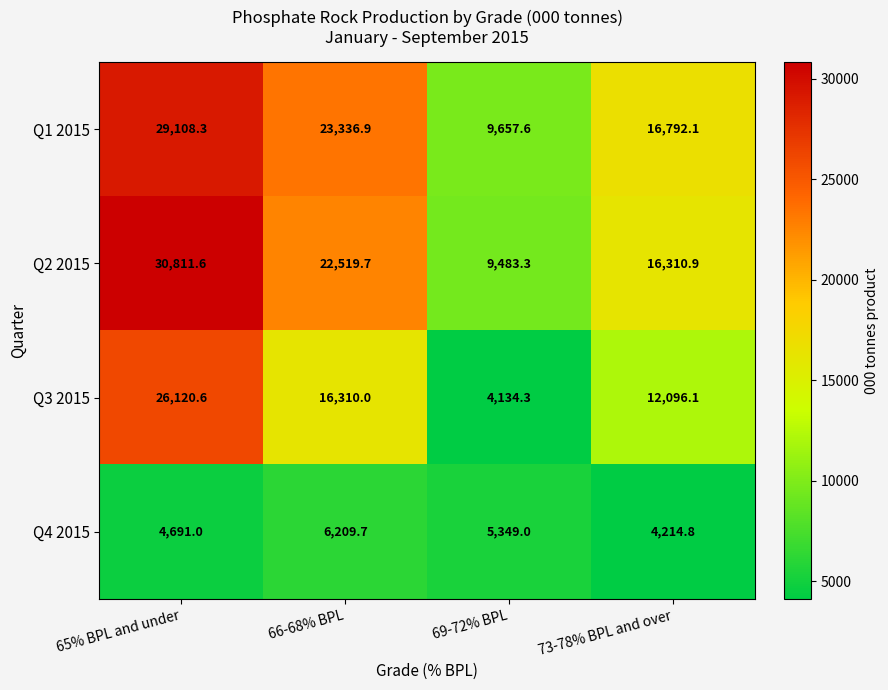

Which category has the highest value across all series?

65% BPL and under